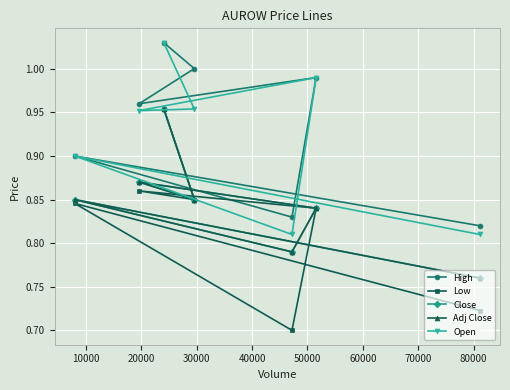

True or false: Low has more than 1 points higher than both neighbors.

True